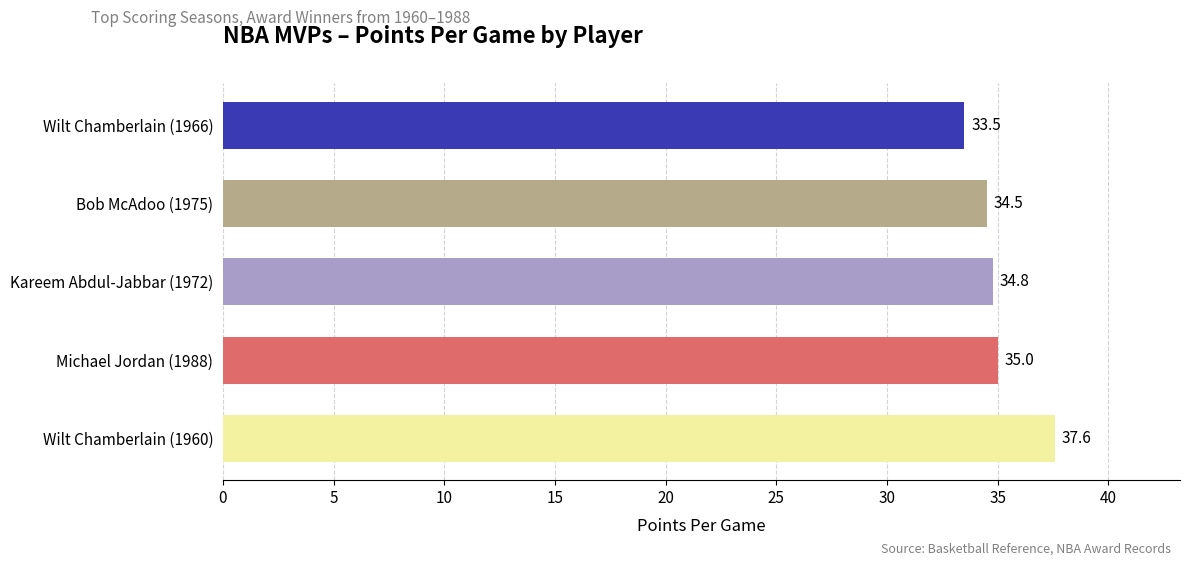

What is the difference between the maximum and minimum values?

4.1